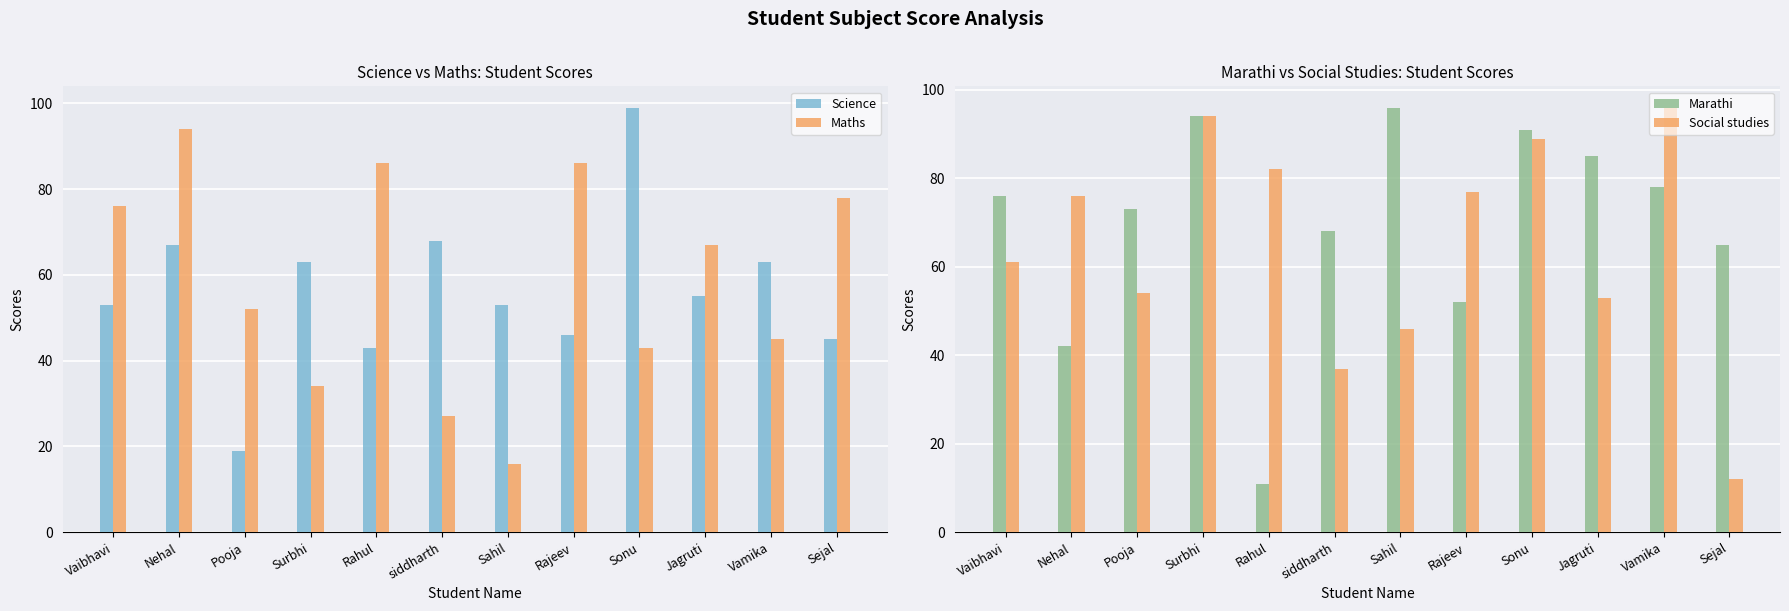

Rank the categories by Maths value from lowest to highest.

Sahil, siddharth, Surbhi, Sonu, Vamika, Pooja, Jagruti, Vaibhavi, Sejal, Rahul, Rajeev, Nehal